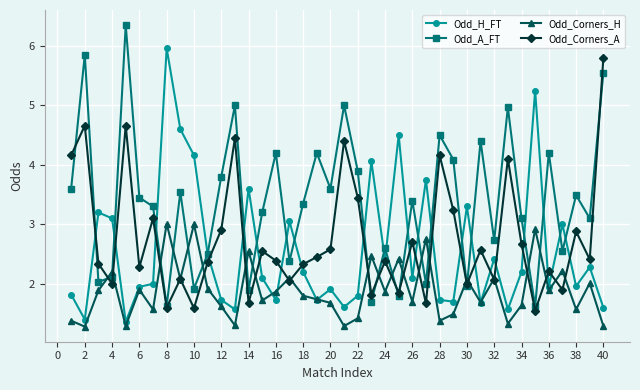

True or false: Odd_A_FT and Odd_Corners_H intersect in this chart.

True